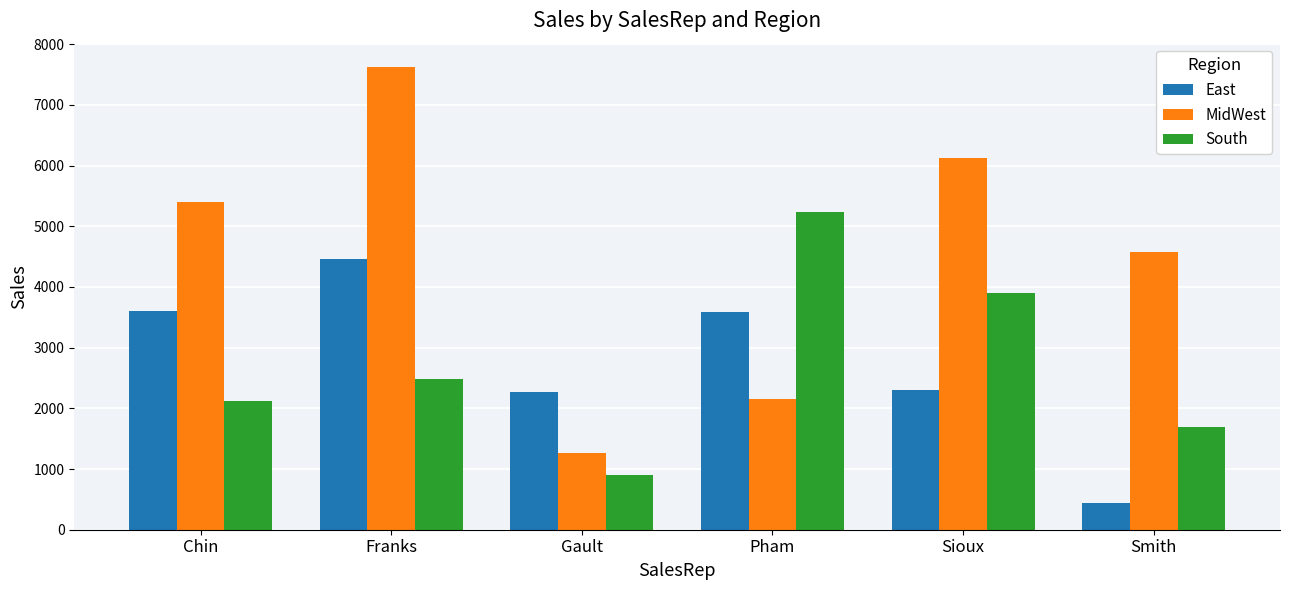

At which category does the chart reach its peak across all series?

Franks